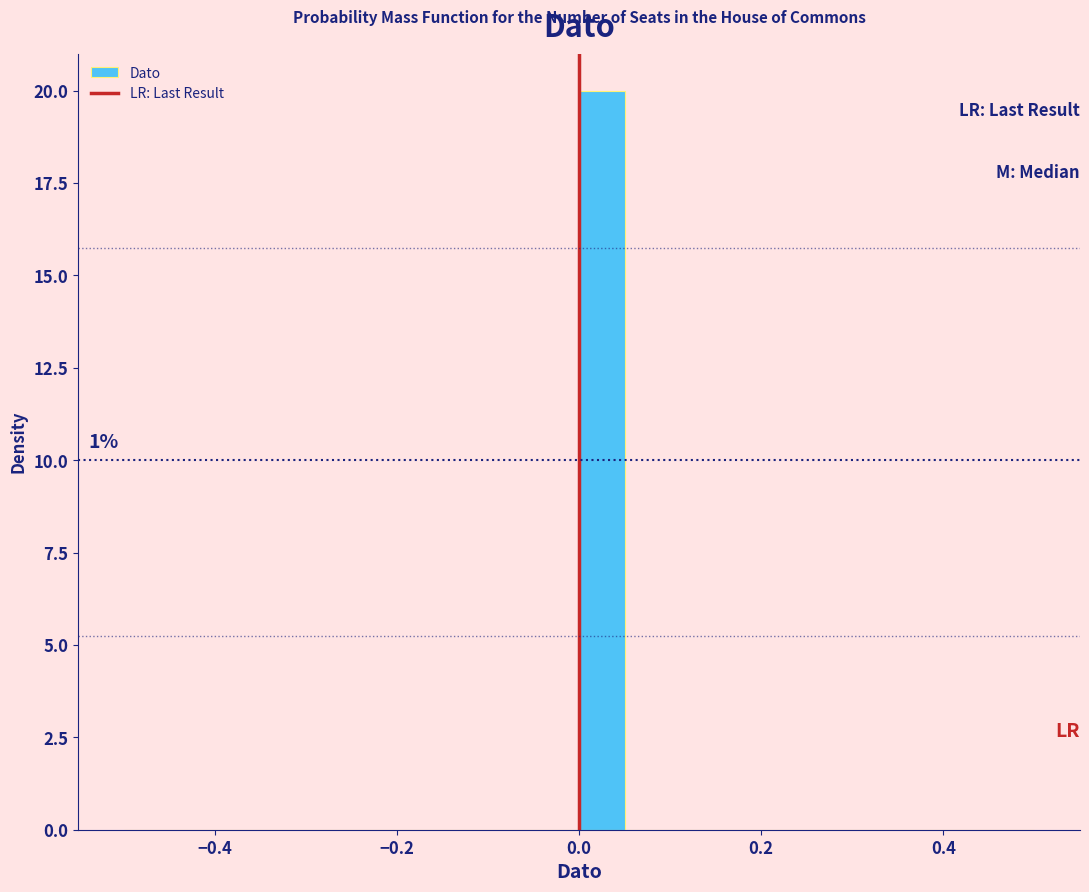

Read against the x-axis, roughly where is the centre of the tallest bar?

0.02